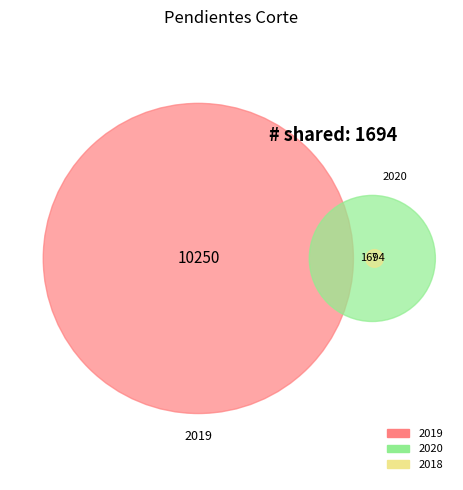

What is the total percentage of 2018 and 2019?

85.8%